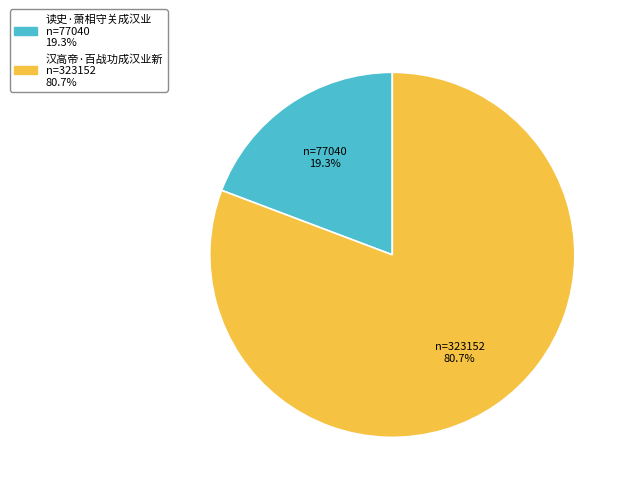

The 汉高帝·百战功成汉业新 slice represents 67% of the pie. True or false?

False